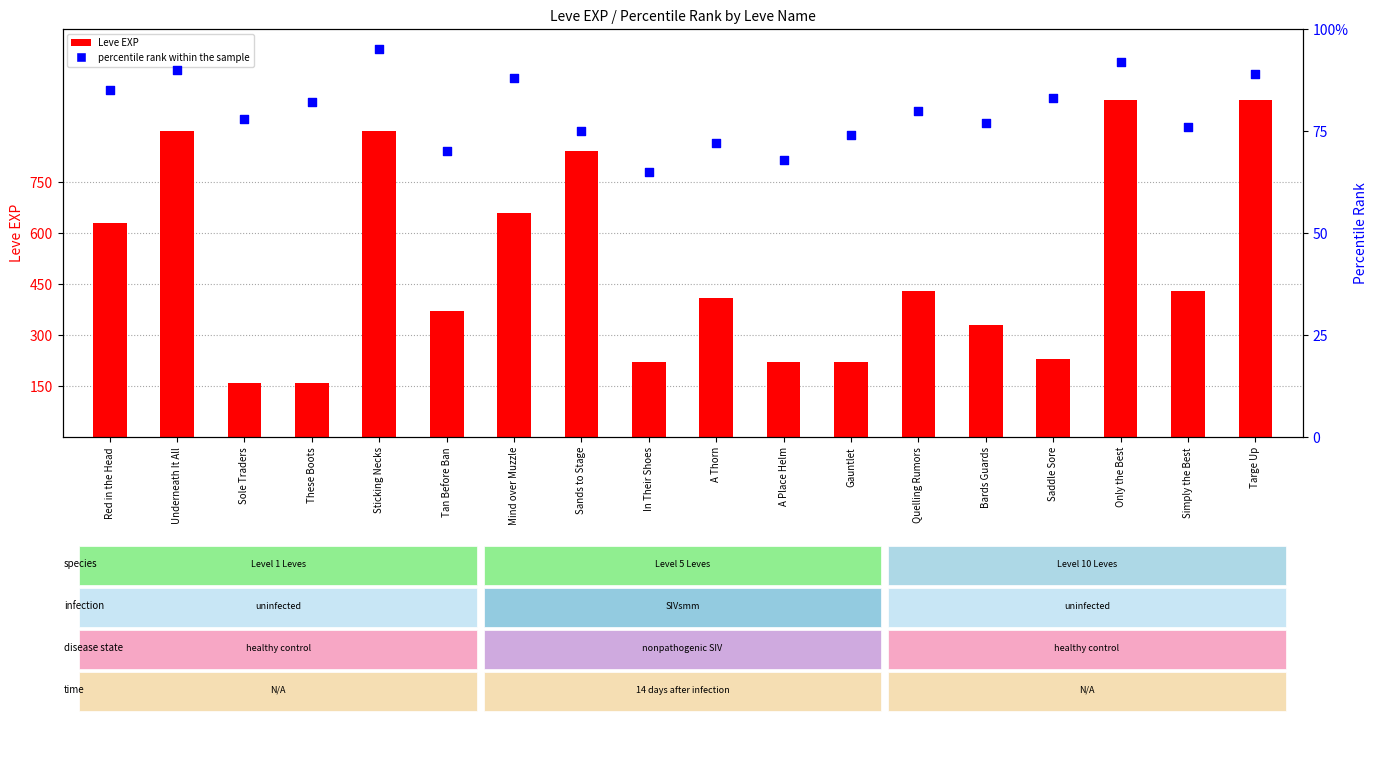

At how many categories does at least one series exceed 195?

16